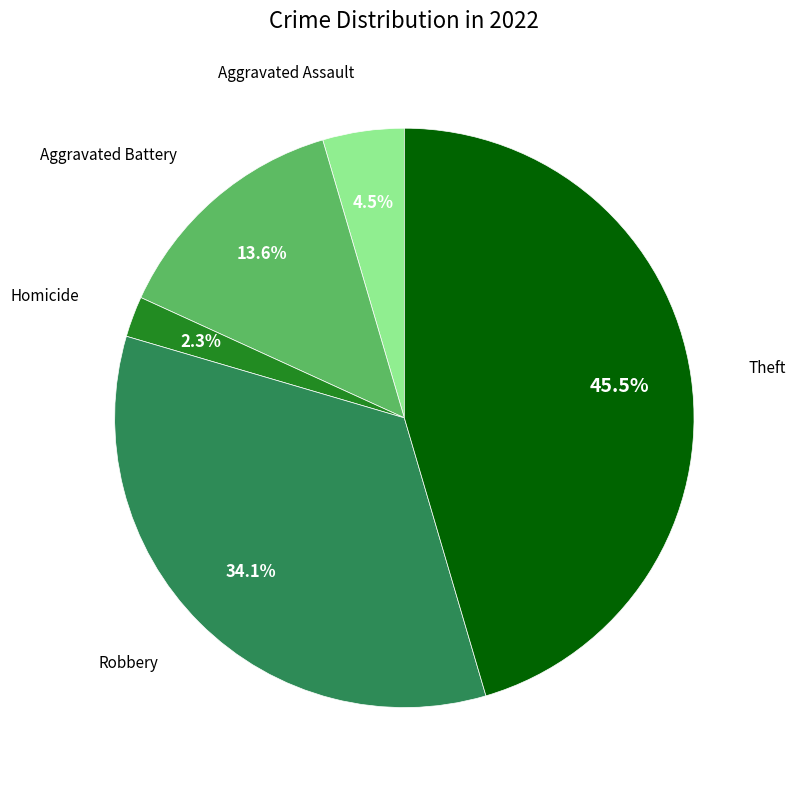

Is there a majority slice in this chart?

No